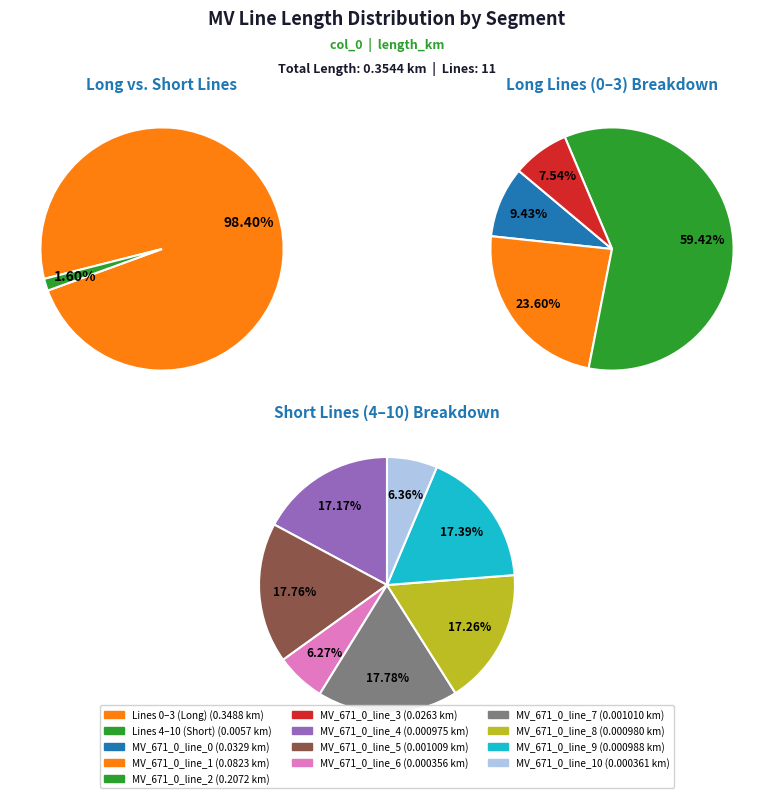

To the nearest percent, what percentage of the pie is MV_671_0_line_1?

23%